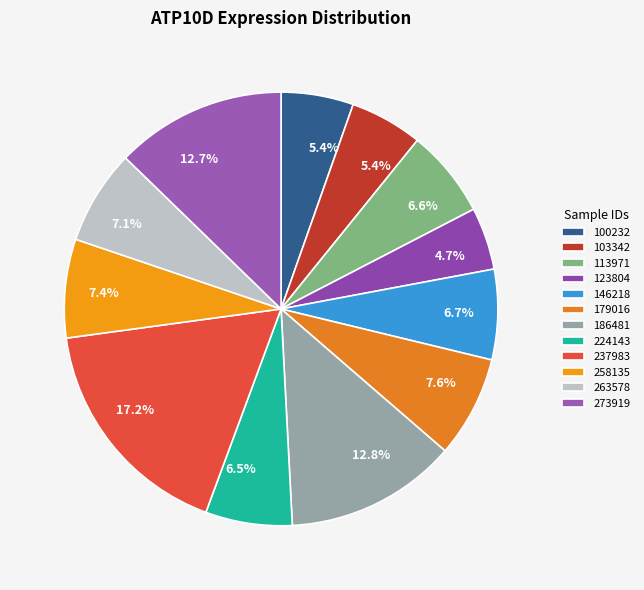

How many segments does this pie chart have?

12